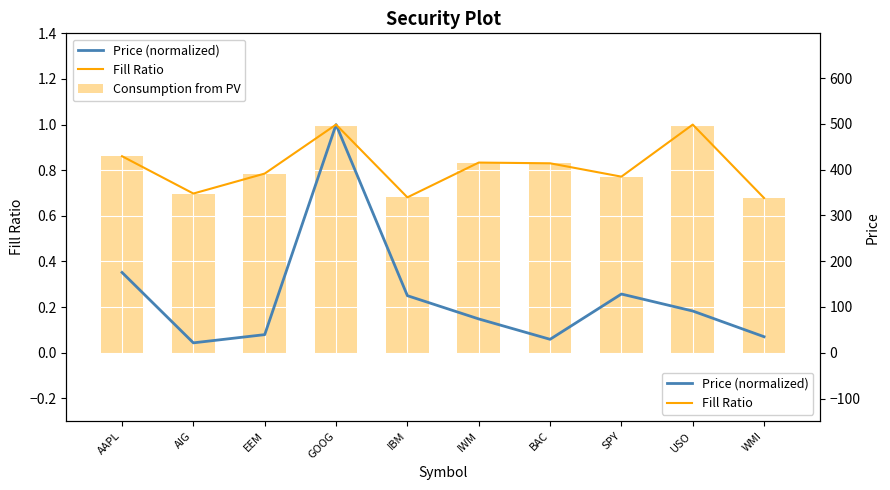

What is the label of the 7th bar from the right?

GOOG